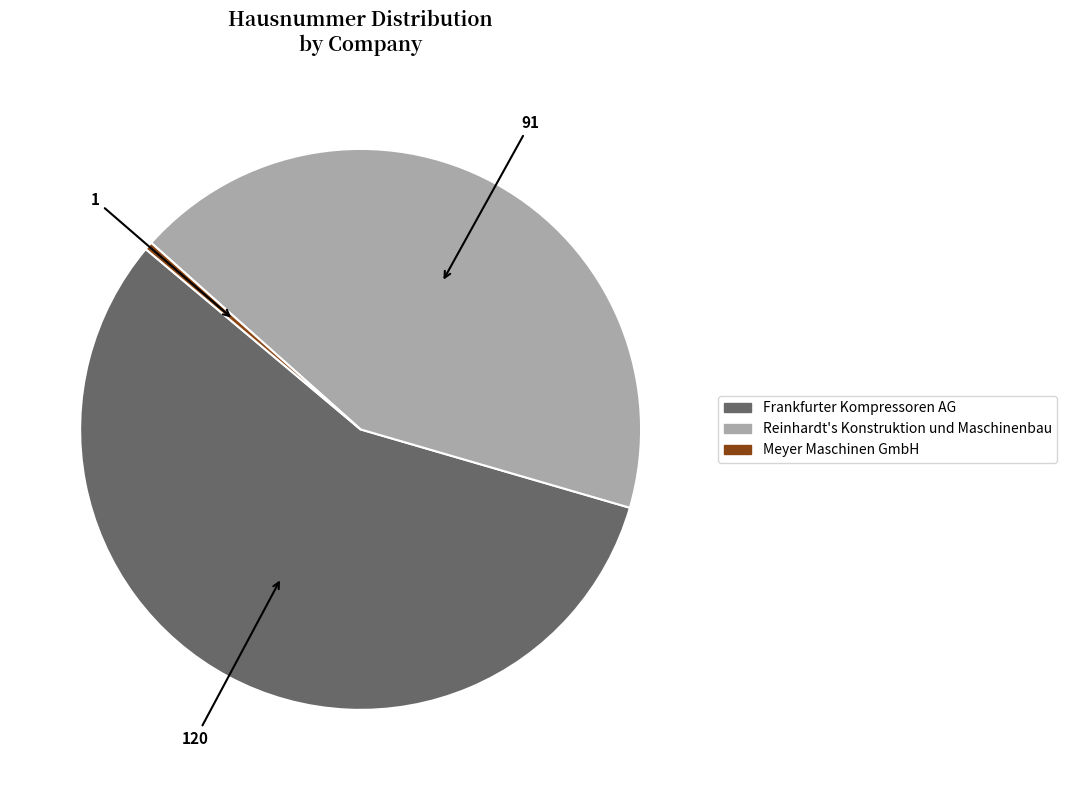

Which slice is the smallest?

Meyer Maschinen GmbH